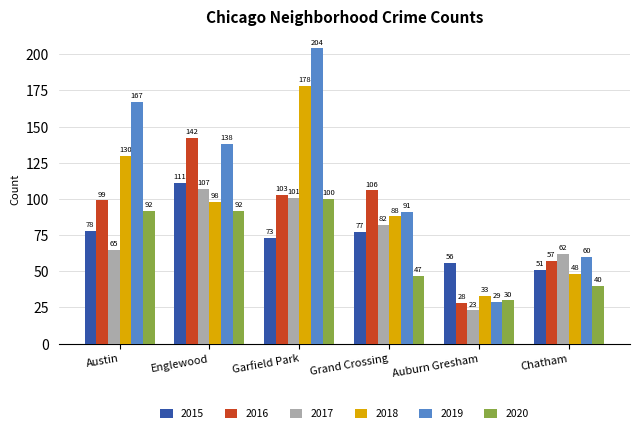

What are all the series names shown in the legend?

2015, 2016, 2017, 2018, 2019, 2020